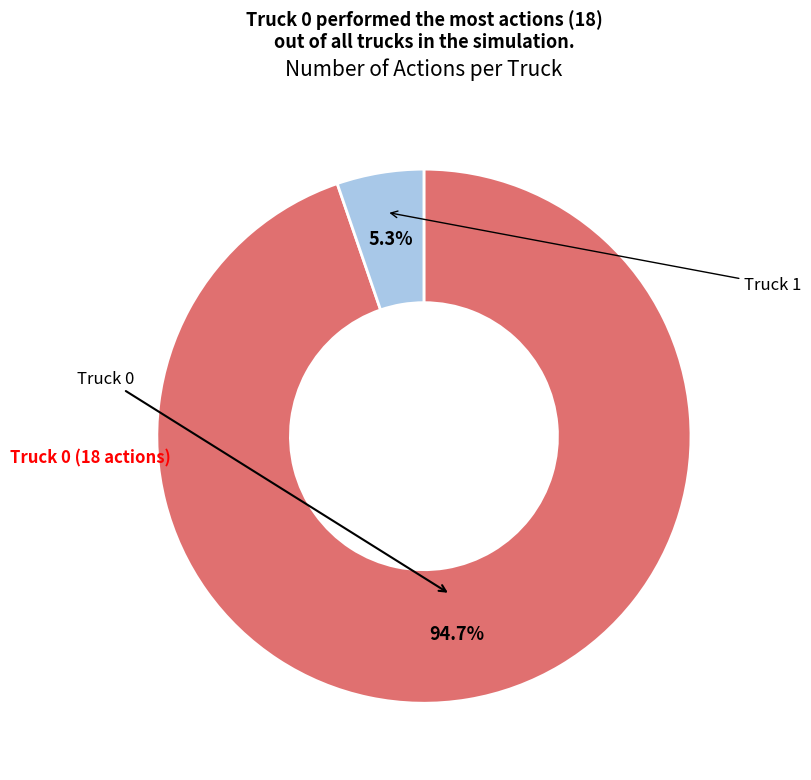

How many segments does this pie chart have?

2